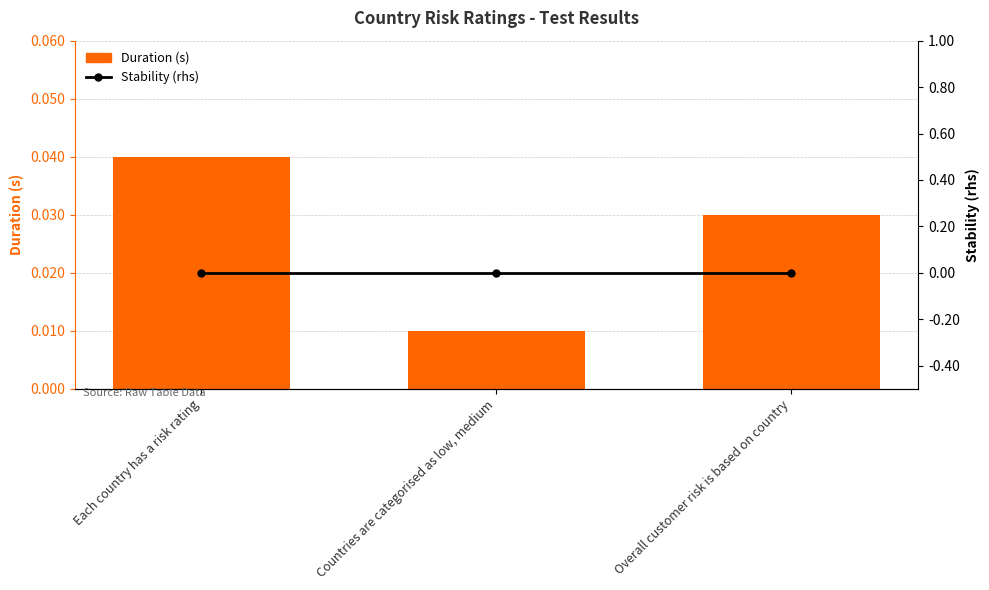

Which category has the highest value in the Duration (s) series?

Each country has a risk rating